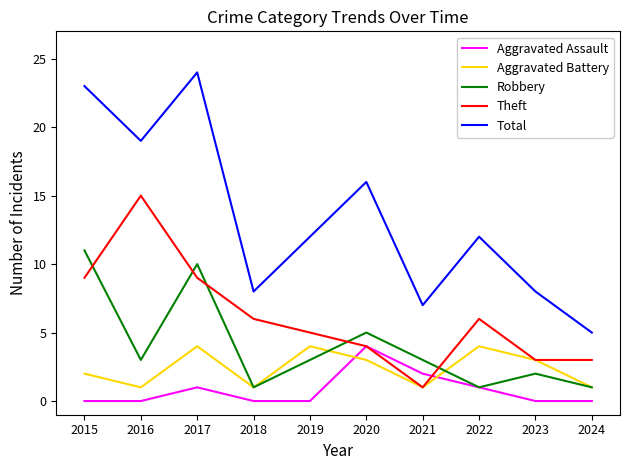

At which category is the sum across all series the highest?

2017